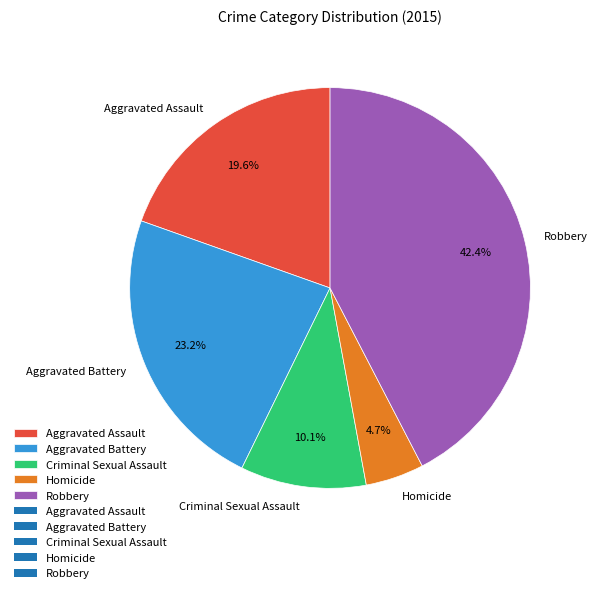

Is there any slice that represents more than half of the pie?

No